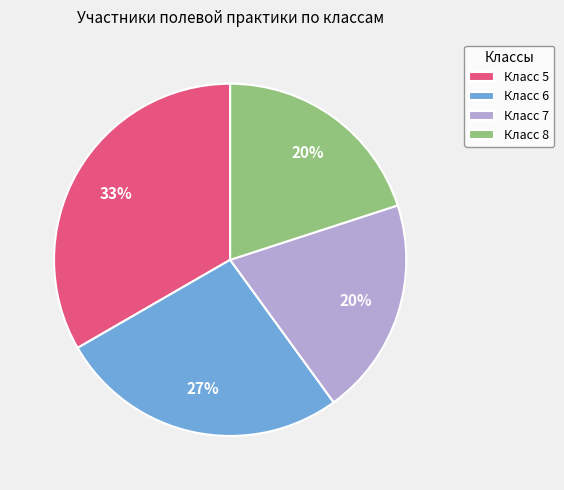

To the nearest percent, what portion does Класс 5 represent?

33%